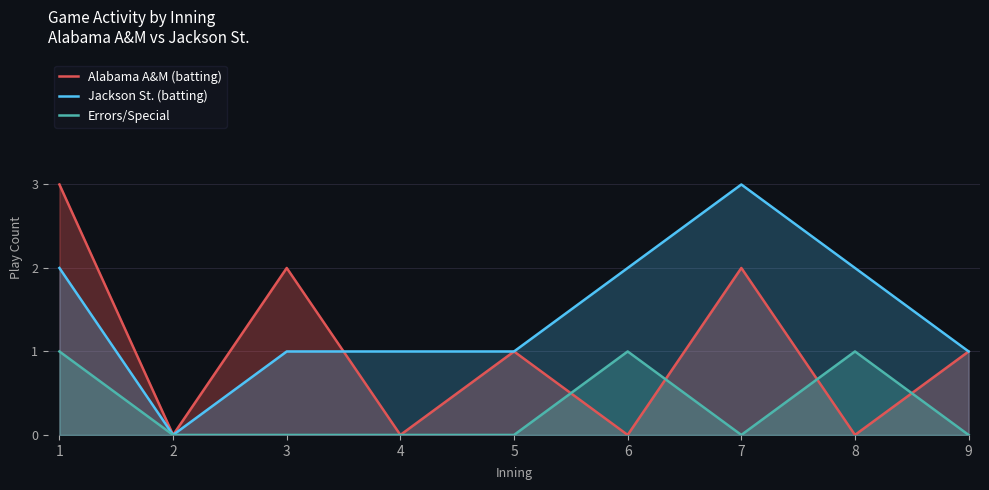

How many values in the Errors/Special series exceed 0?

3